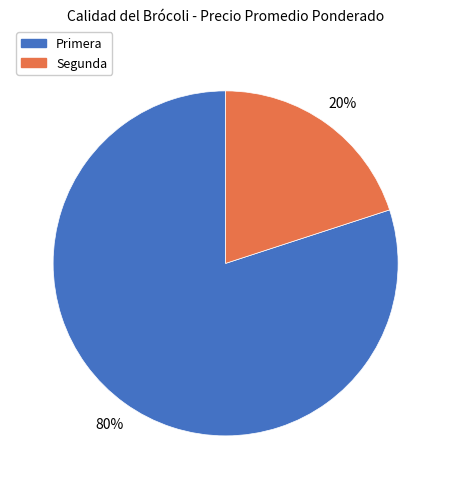

To the nearest percent, what is the difference between the Primera and Segunda slice percentages?

60%